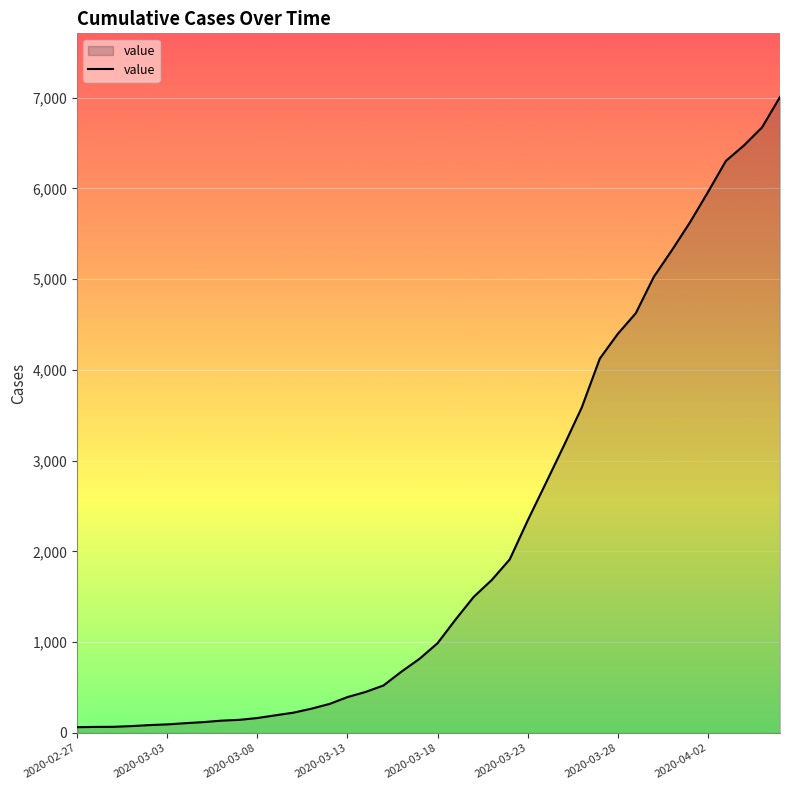

What is the greatest value displayed?

7008